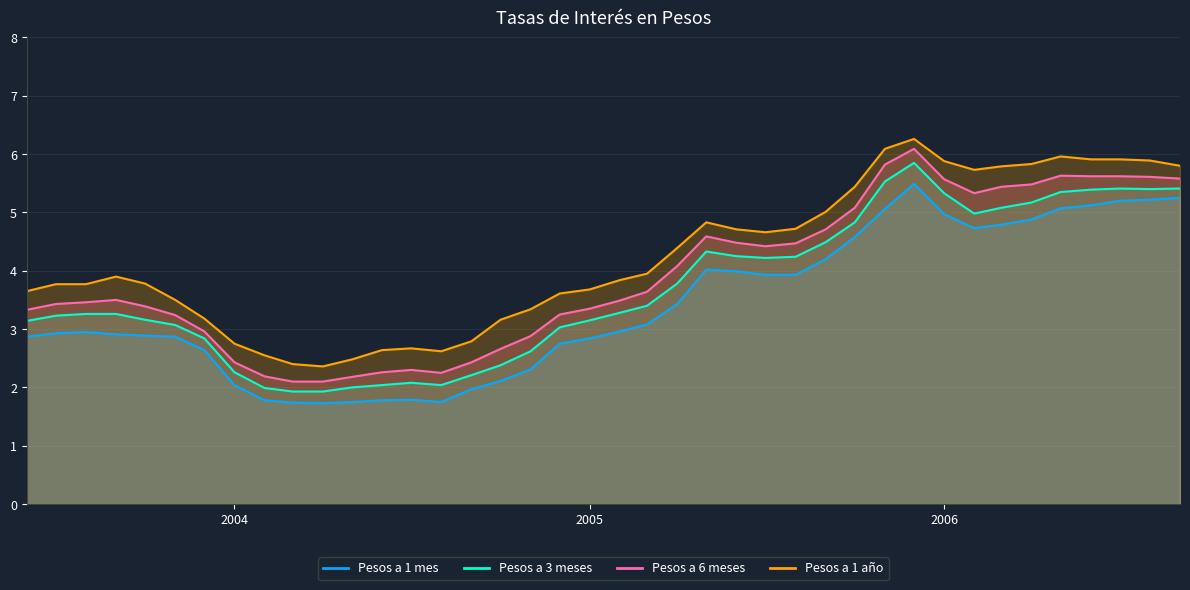

How many categories are shown in the chart?

40